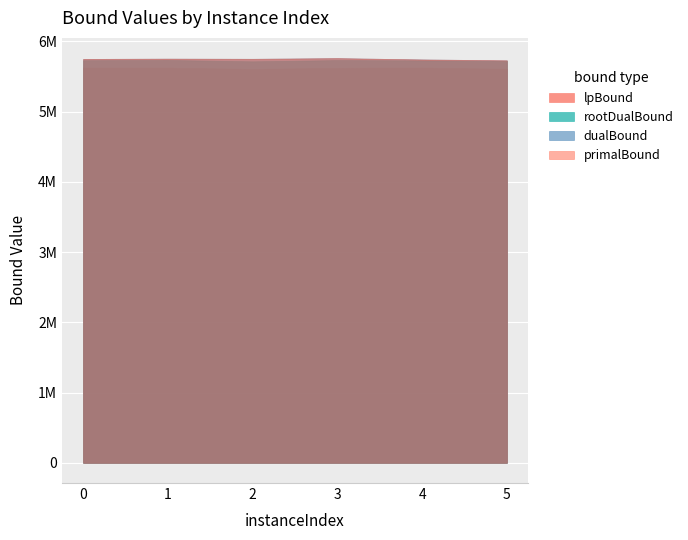

Is it true that primalBound equals 5744291.9 at 4?

True